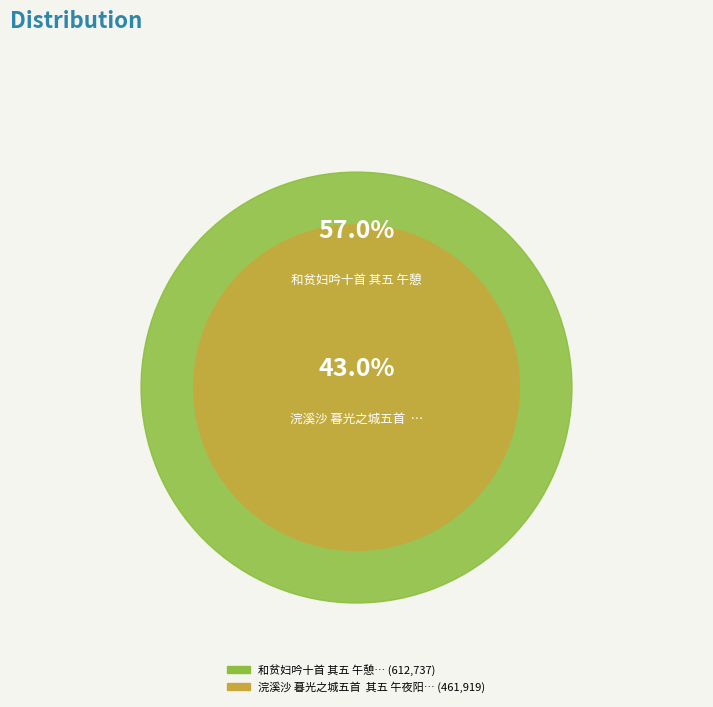

Count the number of slices in the pie.

2